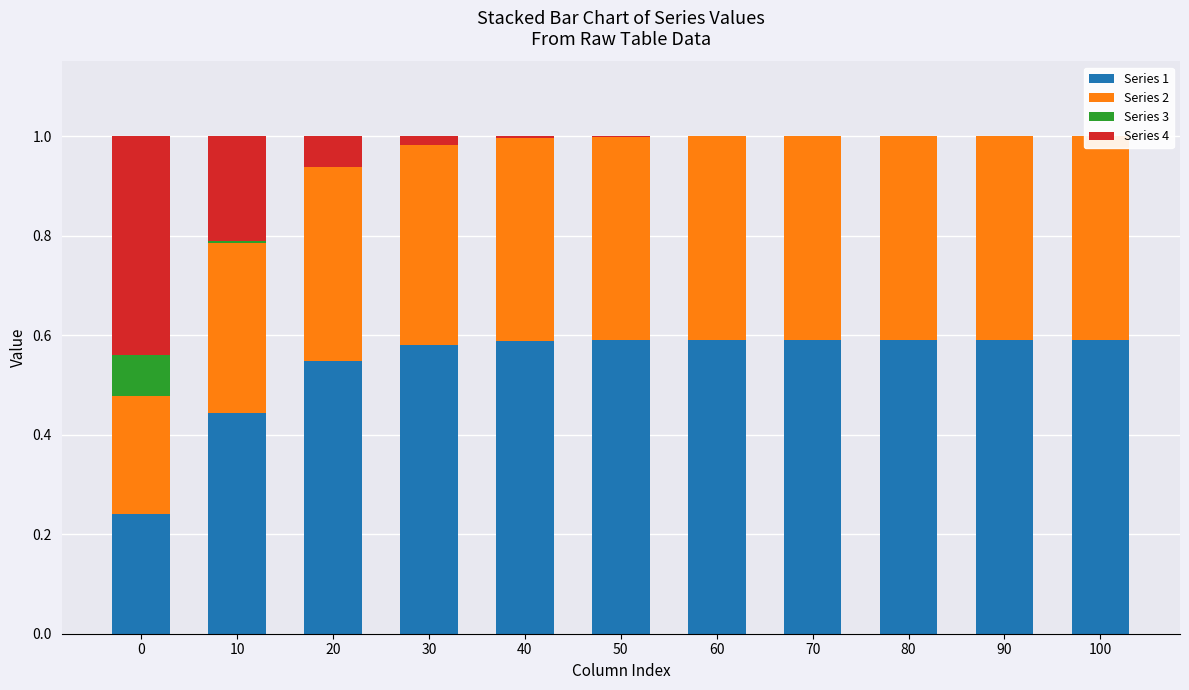

What is the greatest value displayed?

0.6